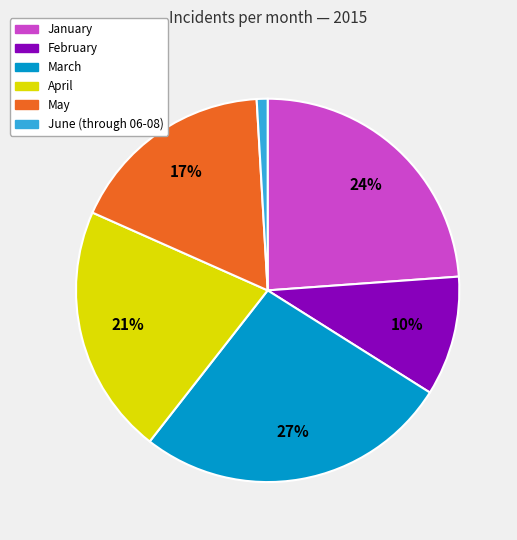

How many slices are in this pie chart?

6